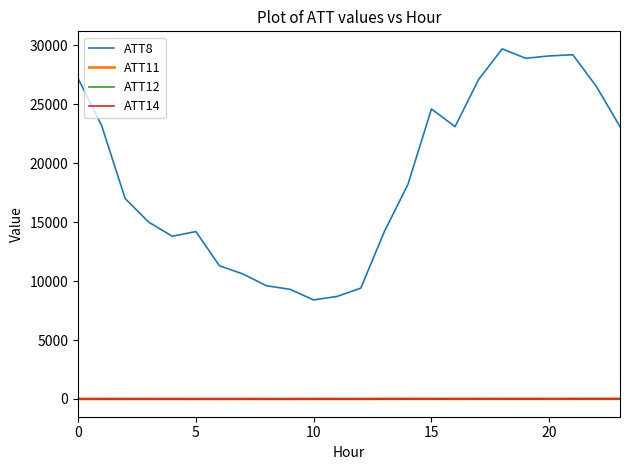

Which series has the largest total across all categories?

ATT8